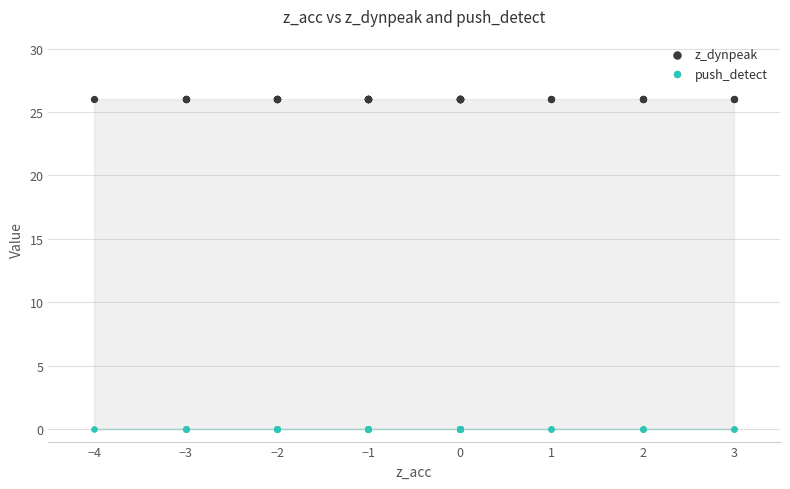

Which series contains the lowest Y value?

push_detect